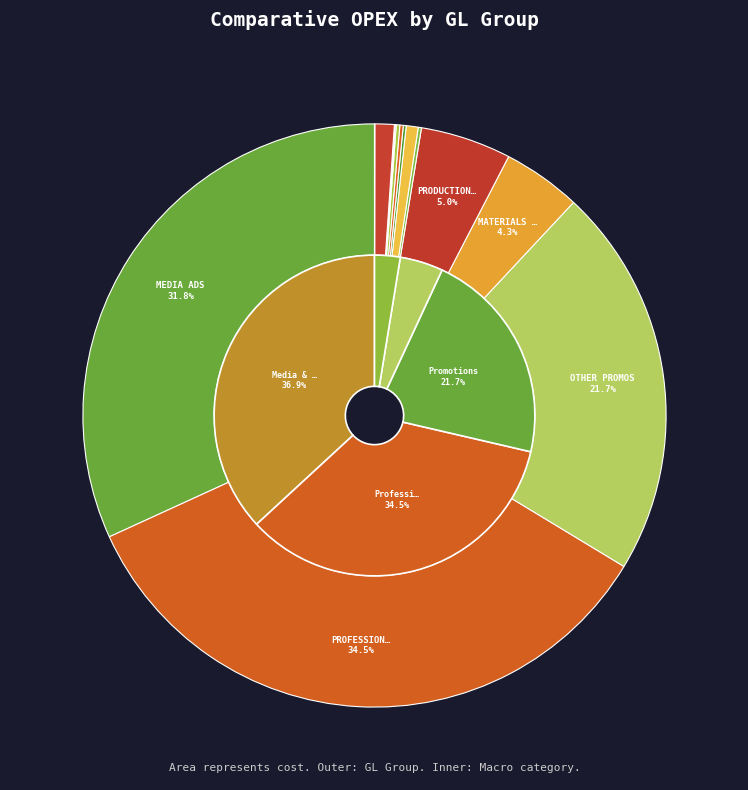

True or false: TAXES AND LICENSES accounts for 0% of the total.

True